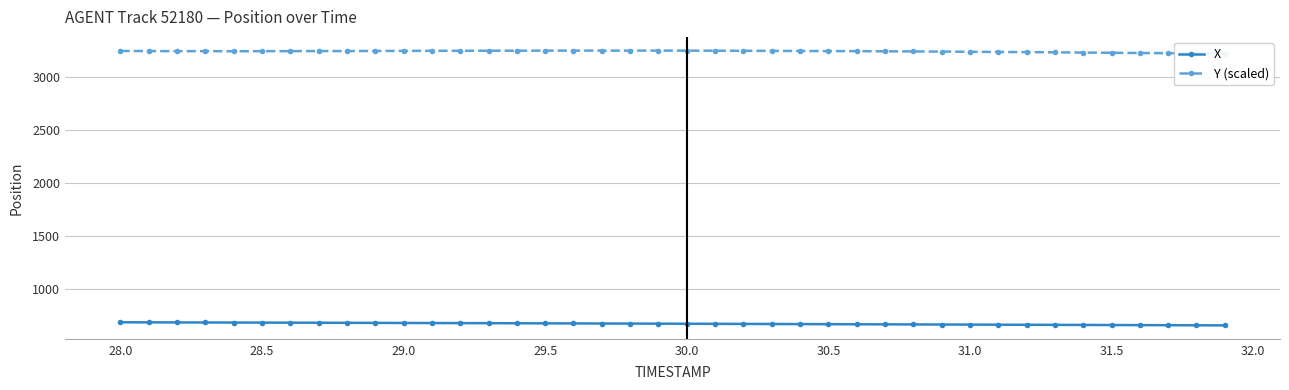

List the series in order of their peak value, highest first.

Y (scaled), X